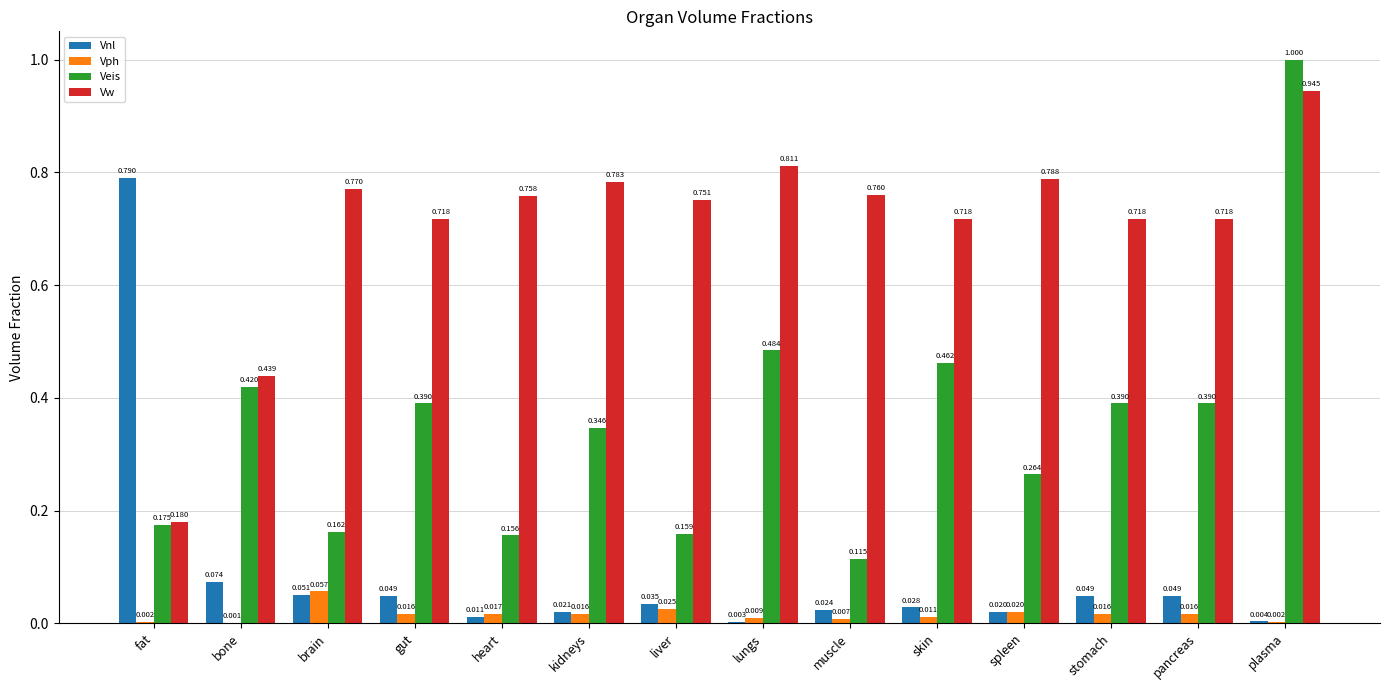

Which series has the largest total across all categories?

Vw